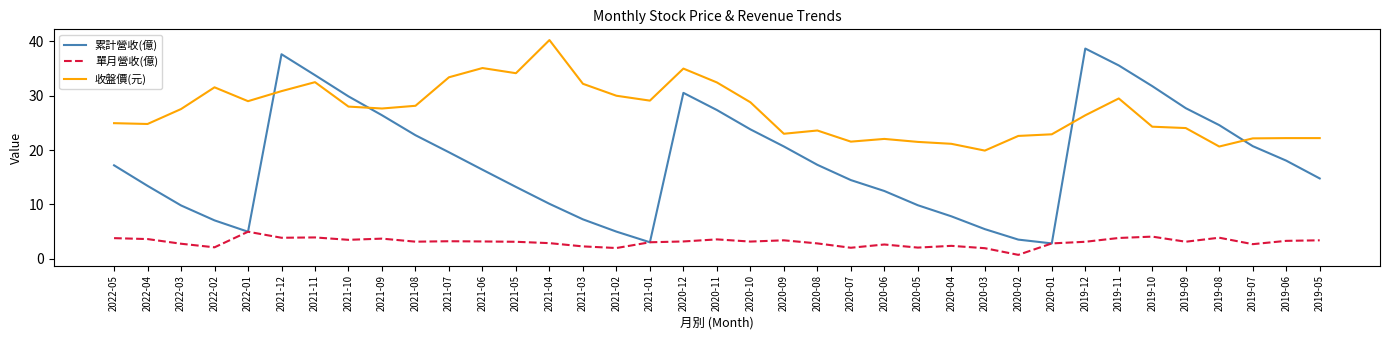

At which label does 累計營收(億) reach its peak?

2019-12